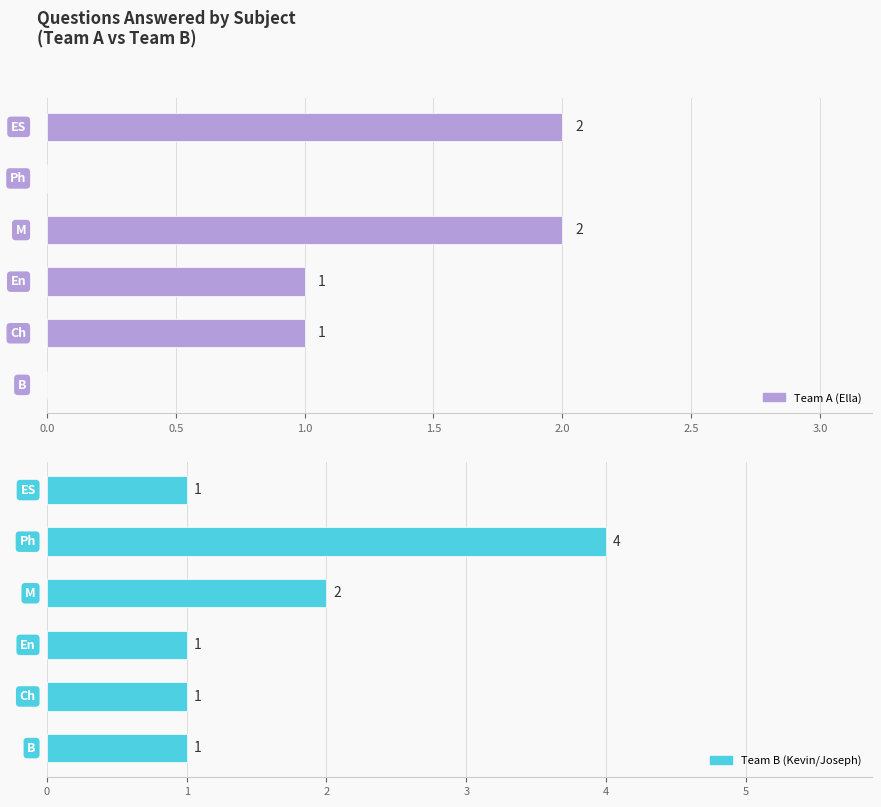

How many values in the Team A (Ella) series are below 1?

2